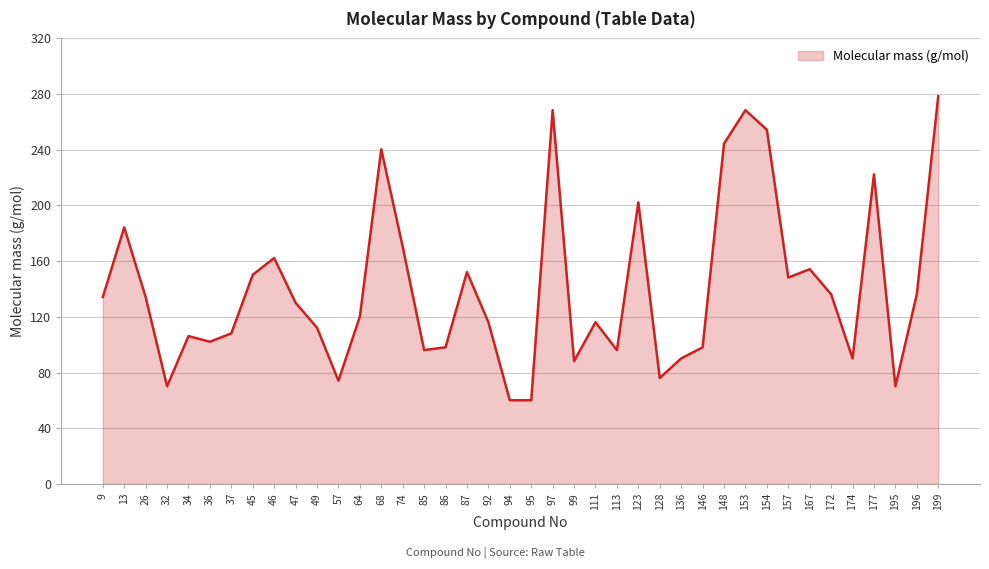

Which has a higher value, 37 or 196?

196